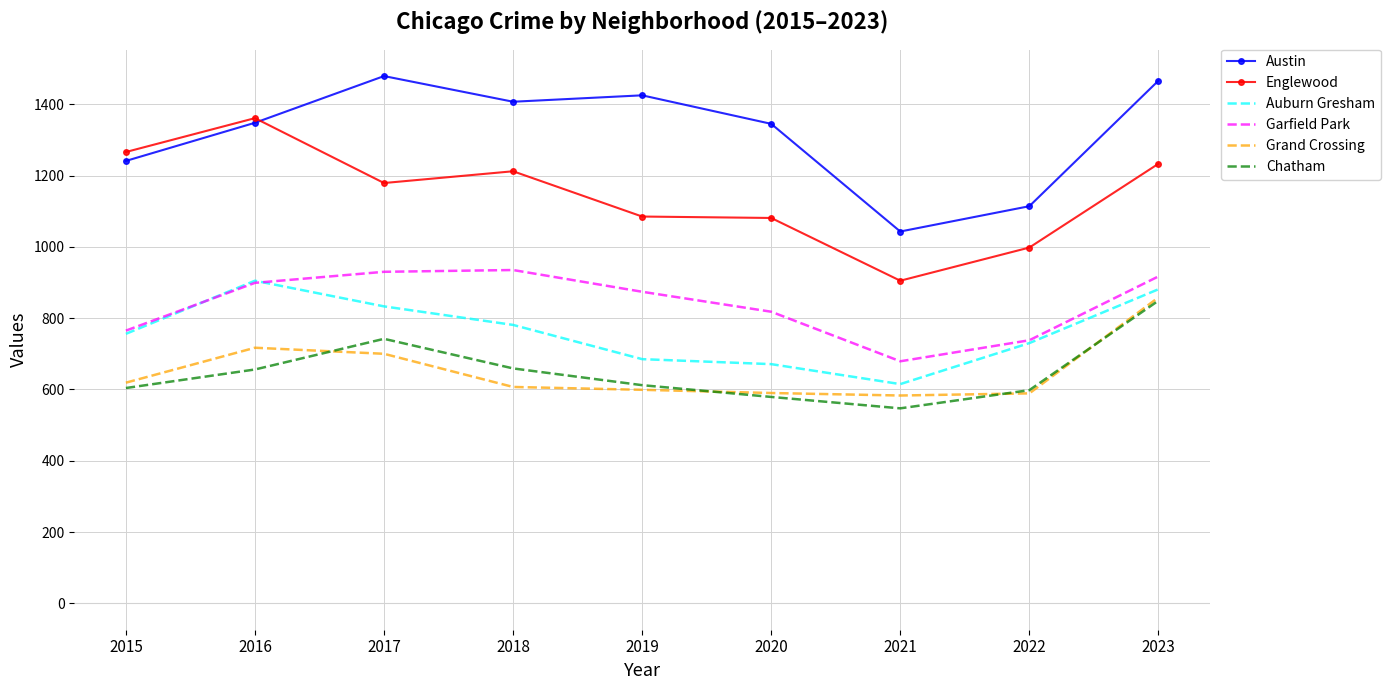

What is the difference between the Auburn Gresham values at 2016 and 2022?

175